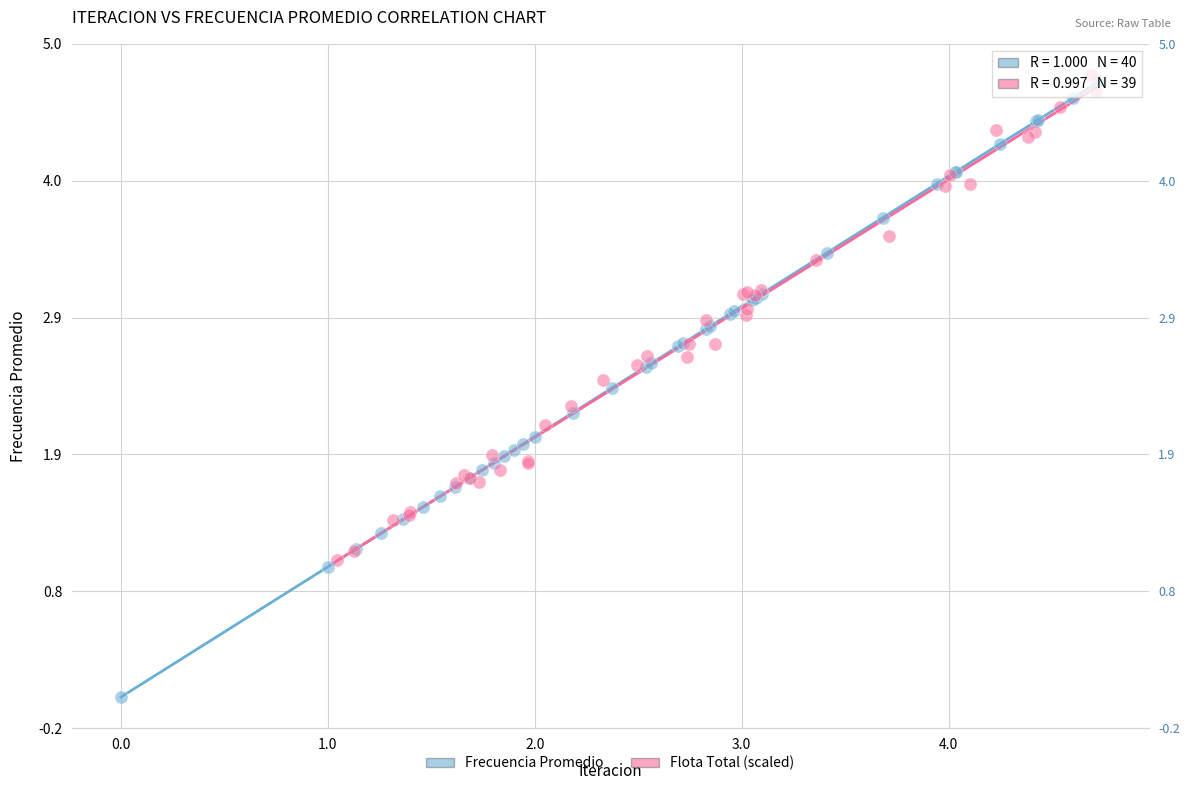

Which series contains the lowest Y value?

Frecuencia Promedio